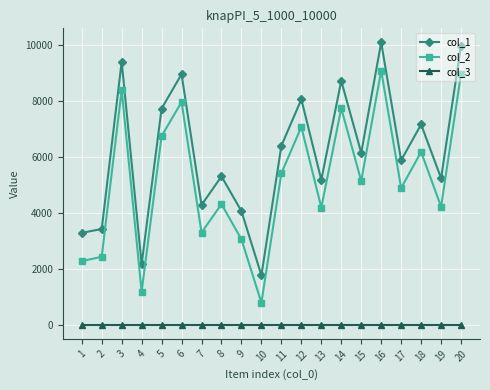

Which series has the largest range (max minus min)?

col_1